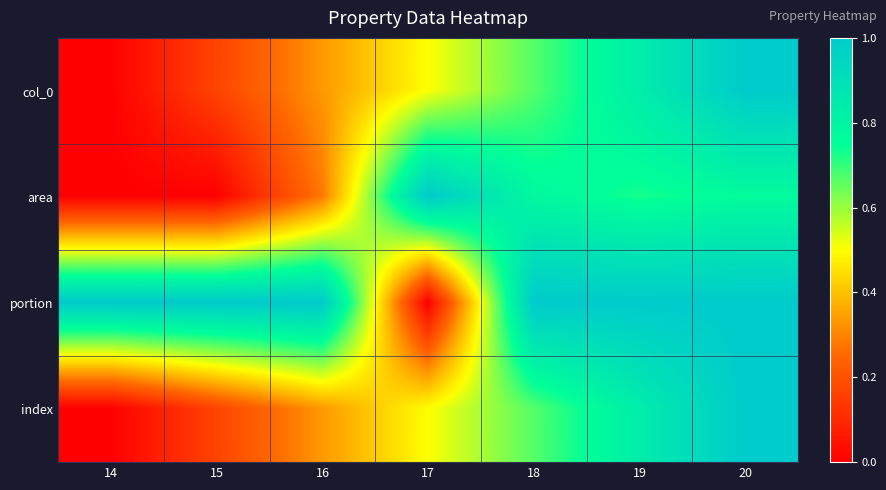

Rank the series at 14 from highest to lowest value.

portion, col_0, area, index